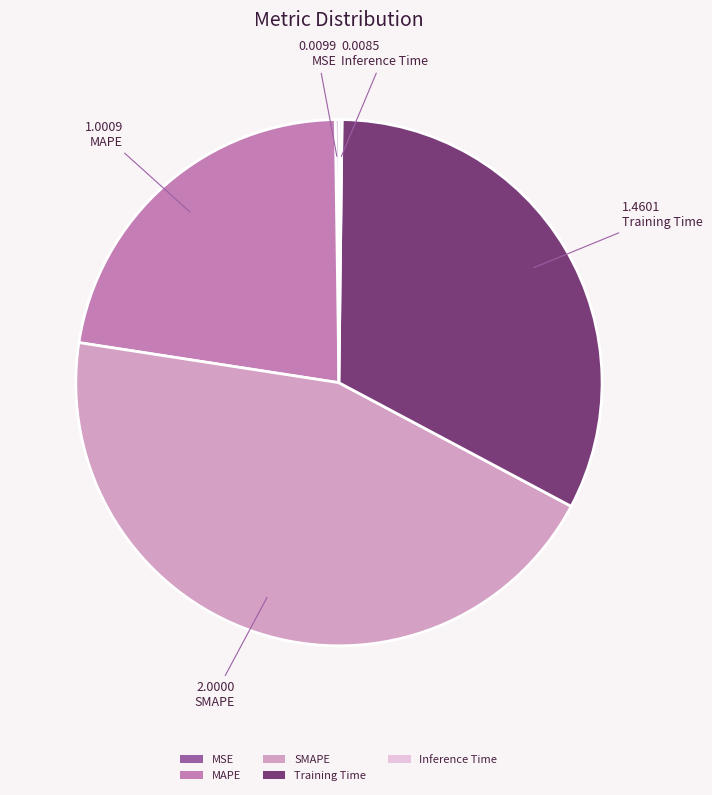

What is the ratio of the value at MAPE to the value at SMAPE?

0.5